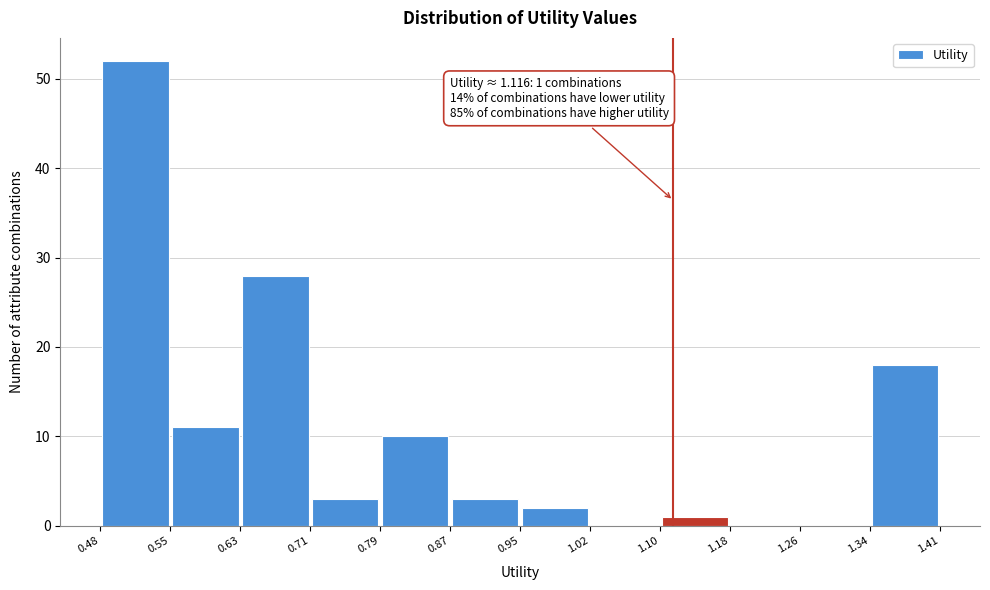

Over which range of the x-axis is the bar tallest?

0.48 to 0.55